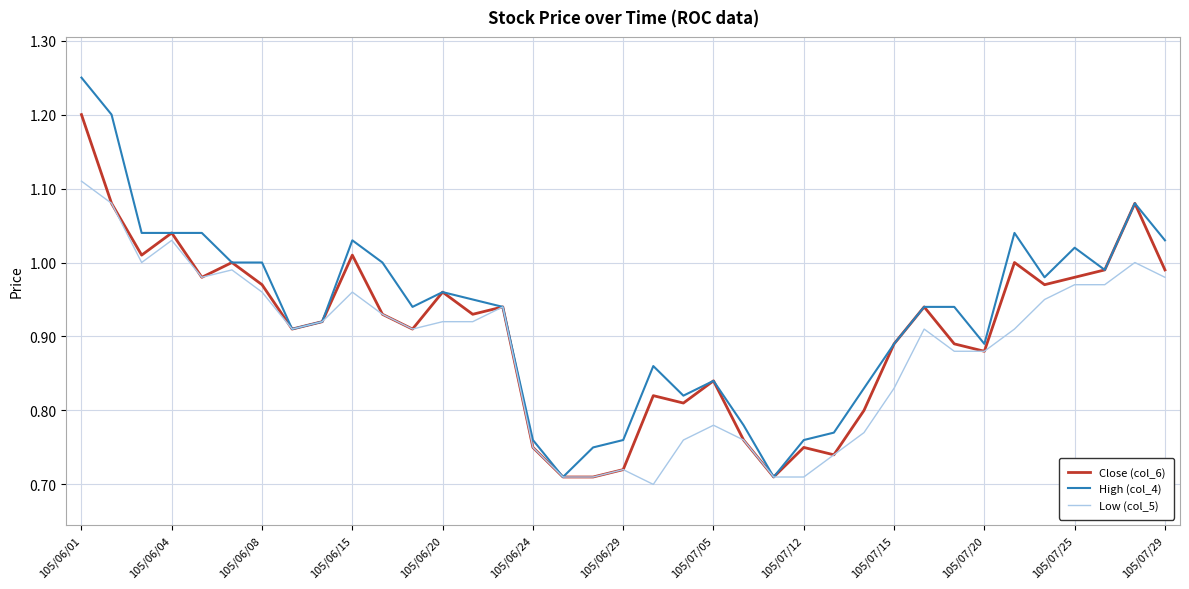

List the series in order of their overall mean, lowest first.

Low (col_5), Close (col_6), High (col_4)